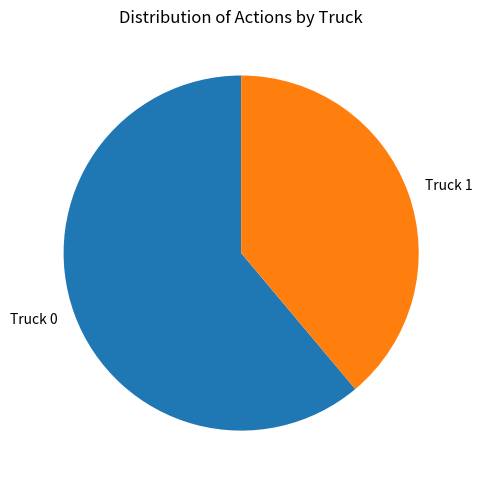

Does any single category account for the majority?

Yes